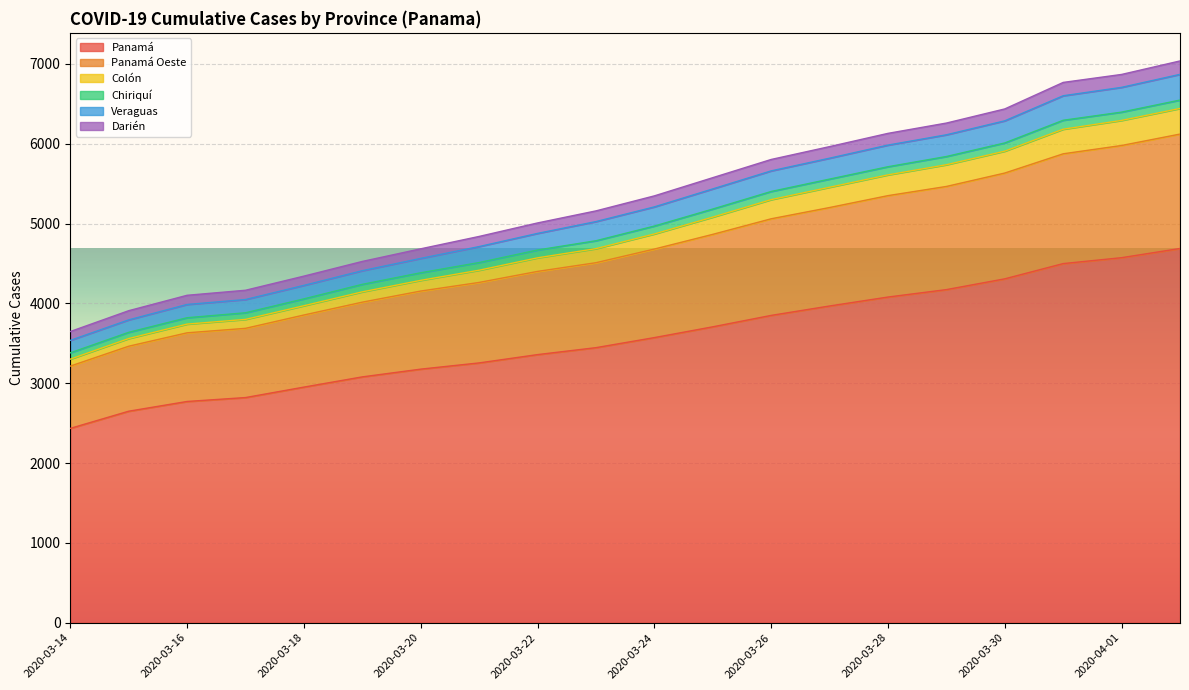

What is the highest value of the Panamá series?

4687